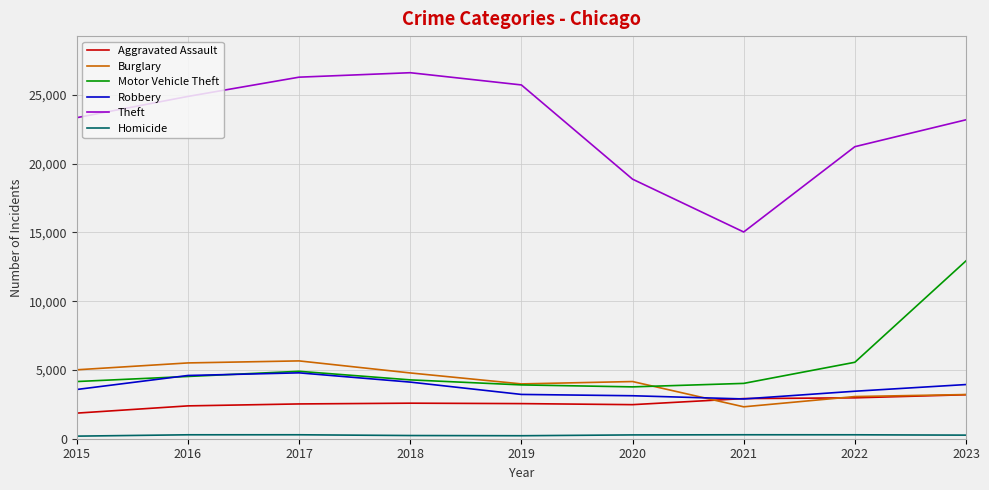

What is the total value across all series at 2018?

42619